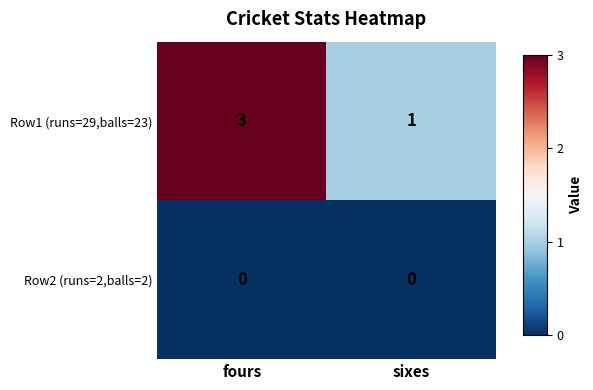

At which category is the sum across all series the highest?

fours